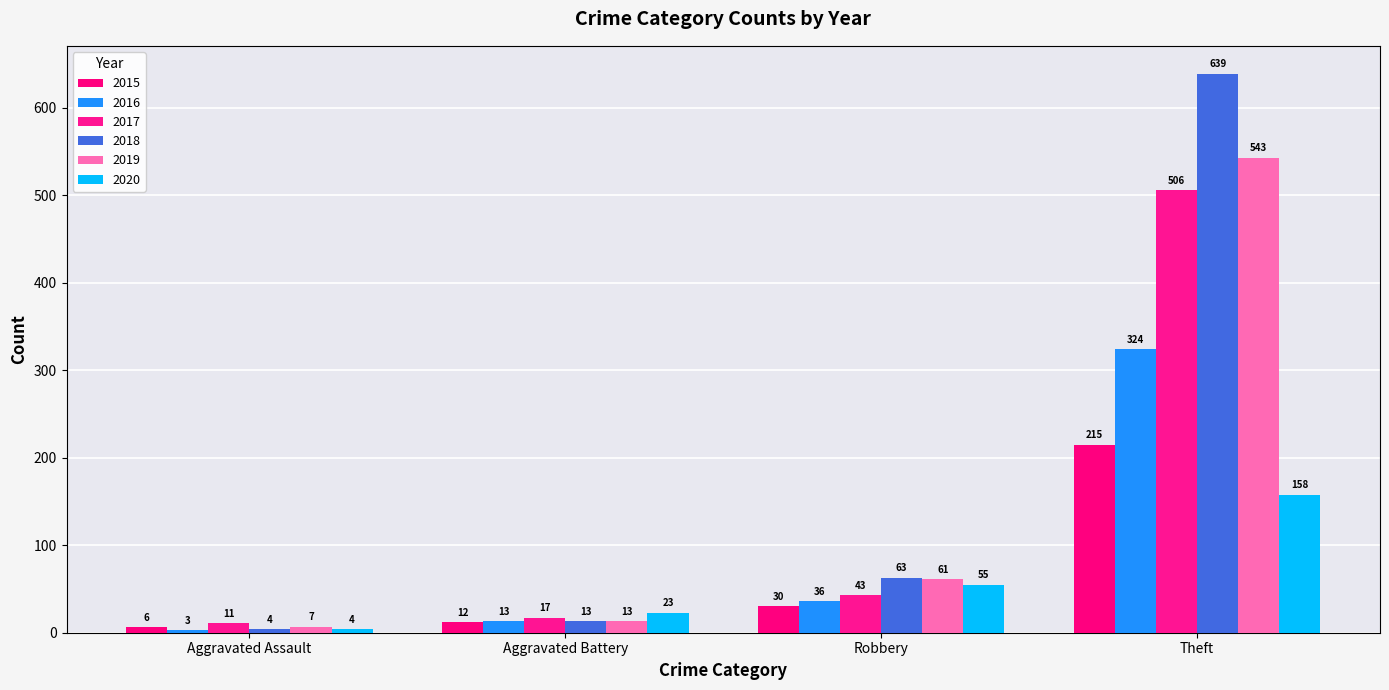

List the series in order of their peak value, lowest first.

2020, 2015, 2016, 2017, 2019, 2018